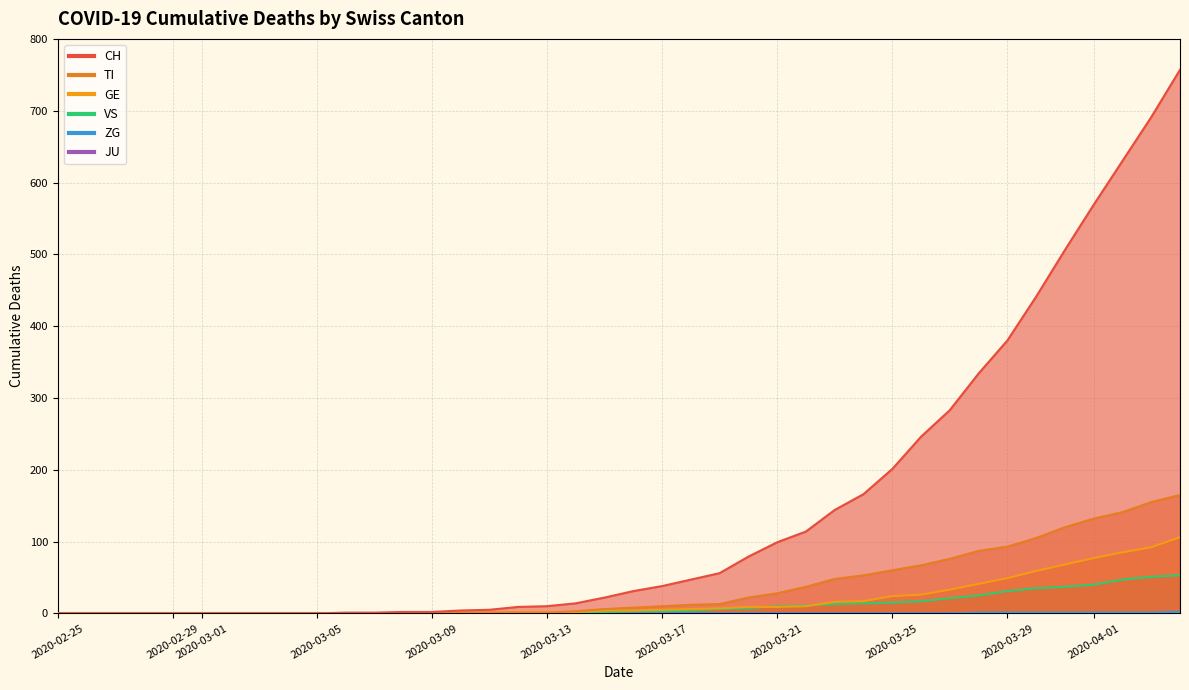

How many values in the CH series exceed 31?

19